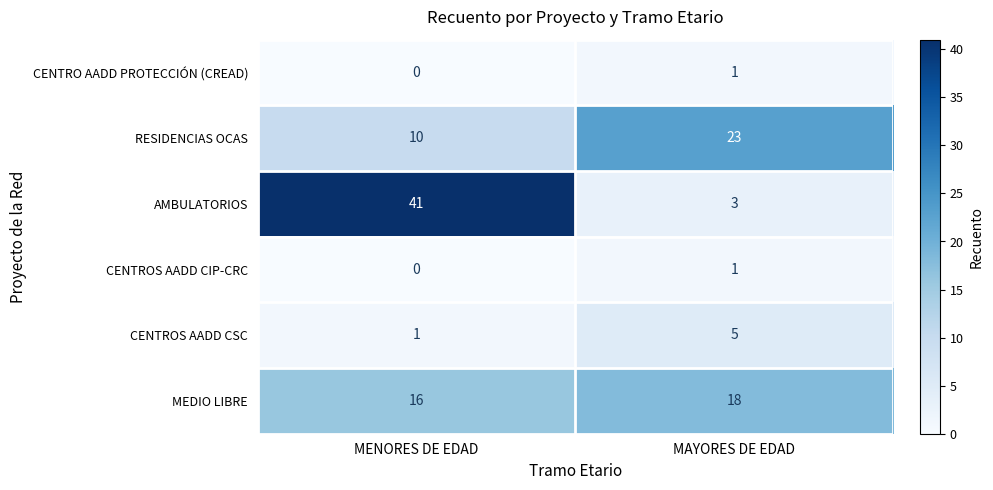

At which category does the chart reach its peak across all series?

MENORES DE EDAD